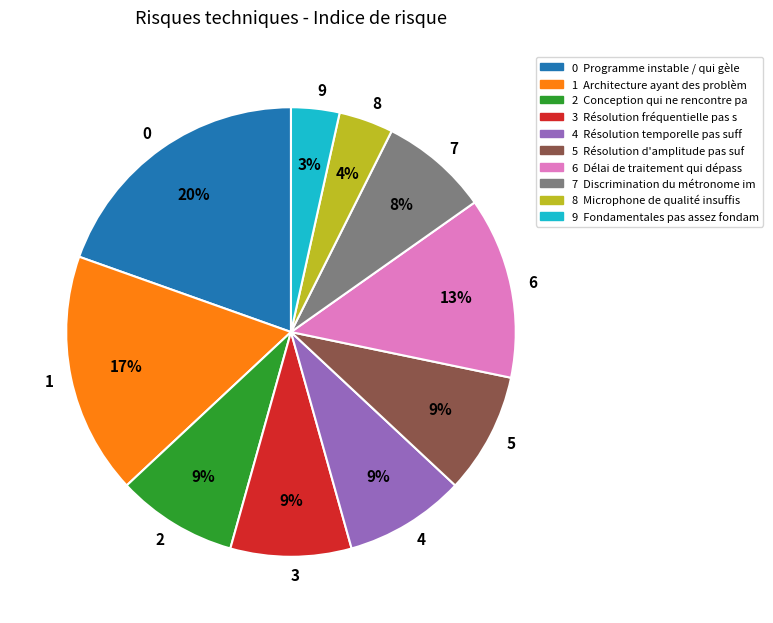

Is there any slice that represents more than half of the pie?

No